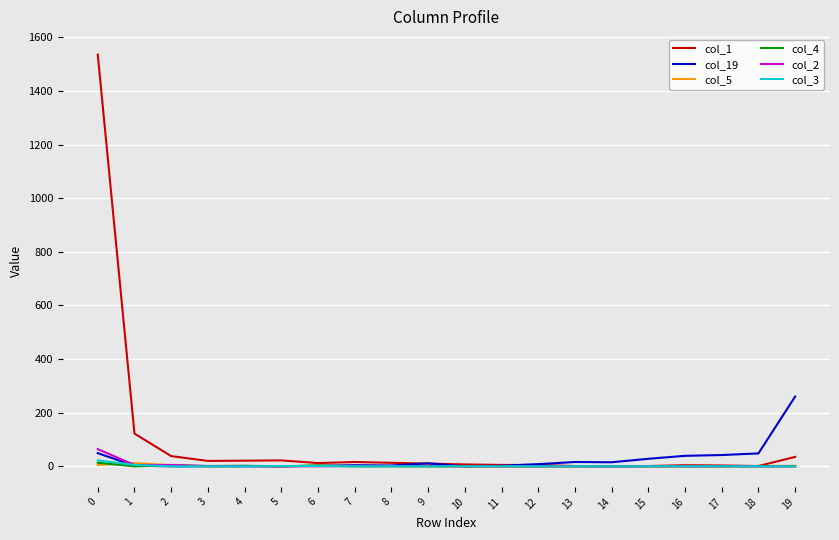

Which series has the largest range (max minus min)?

col_1